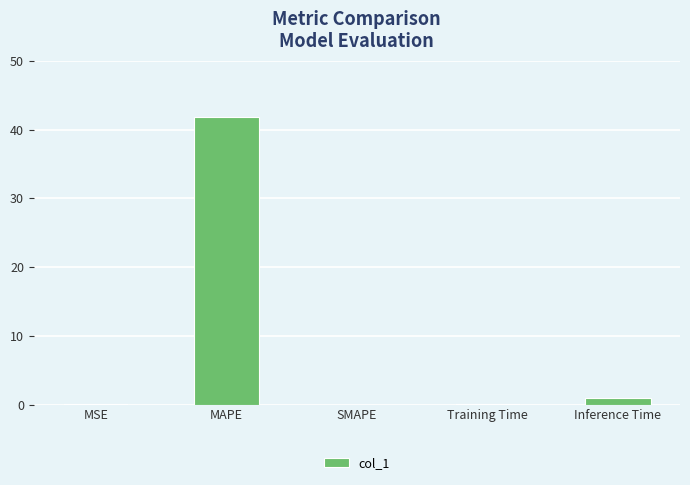

What is the sum of all values?

42.8